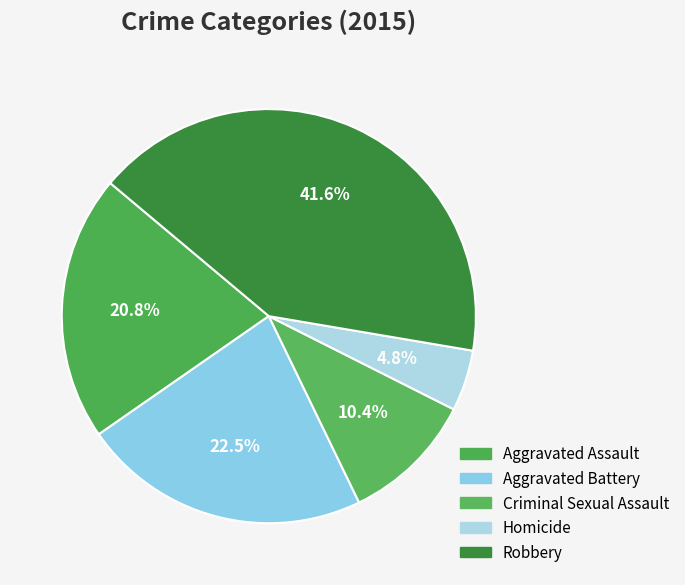

Between Homicide and Aggravated Assault, which is larger?

Aggravated Assault